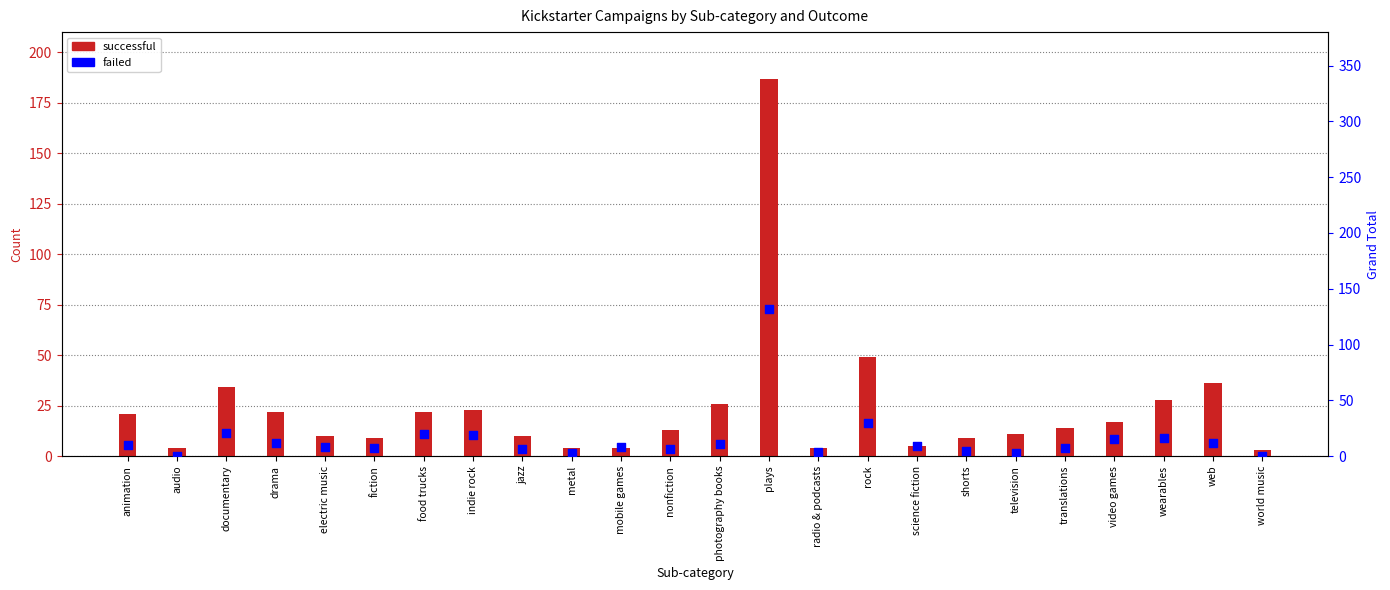

Which series has the largest Y range (max minus min)?

successful